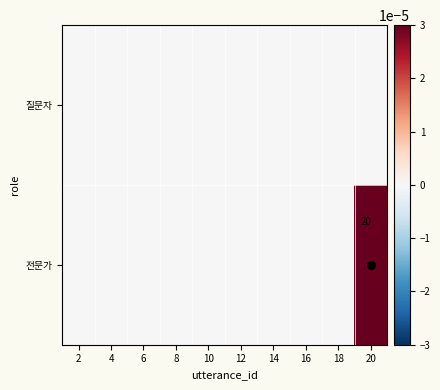

Count the number of categories in the chart.

10